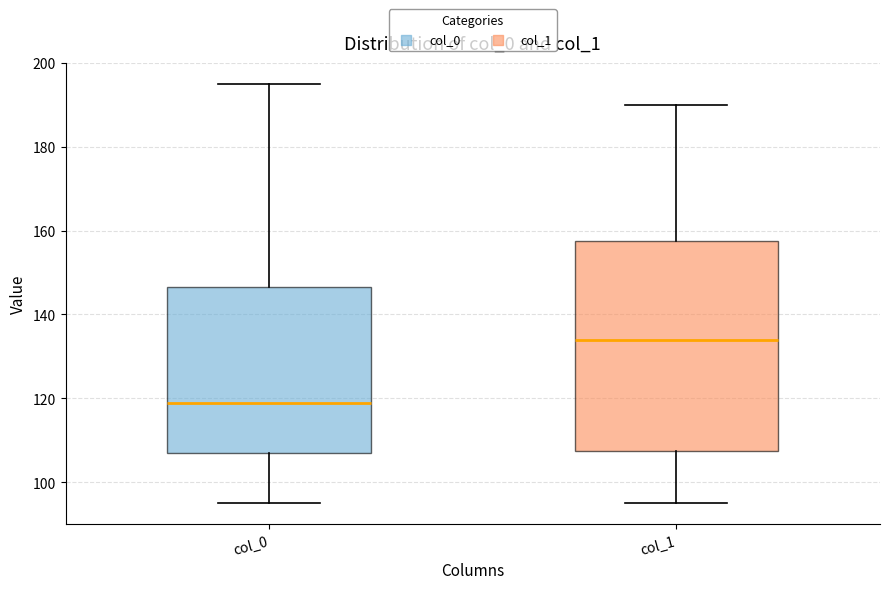

Reading left to right, read every box against the y-axis: the position of its median line, the range the box covers, and the ends of its whiskers. The values are not printed on the chart, so give them approximately, as read against the axis.

col_0: median 120, box 108 to 146, whiskers 96 to 196
col_1: median 134, box 108 to 158, whiskers 96 to 190